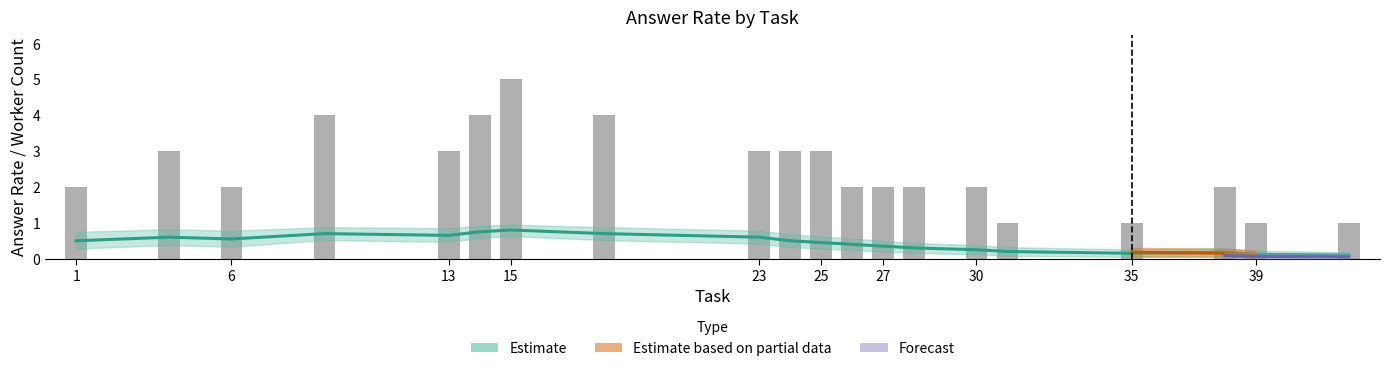

The value at 1 is 1. True or false?

False